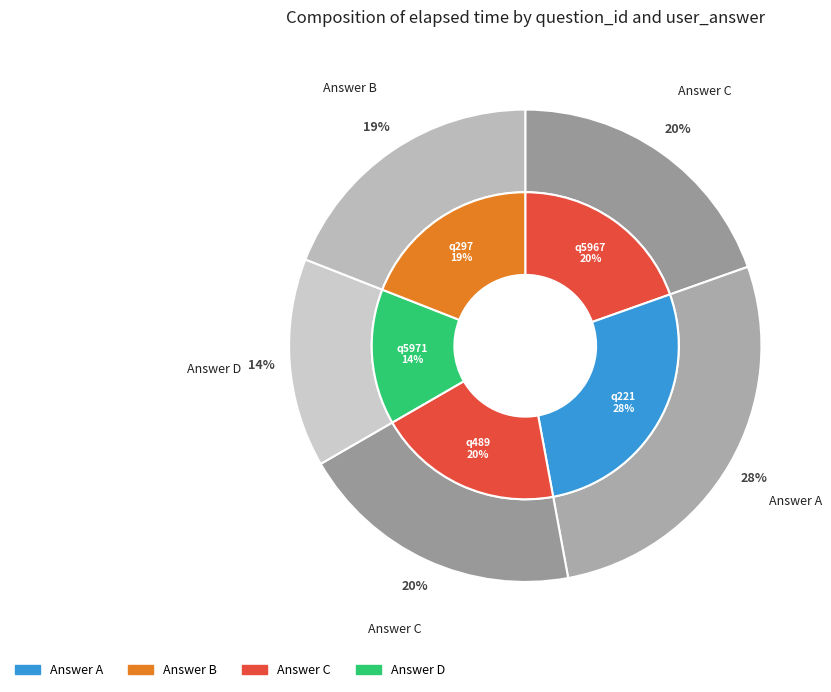

To the nearest percent, what portion does q489 represent?

20%